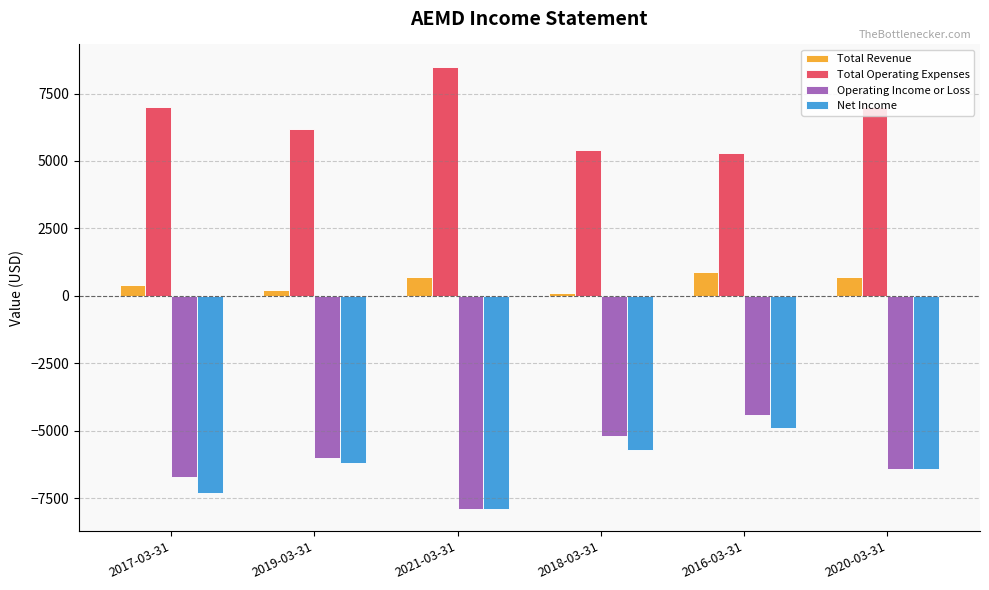

Which series has the largest range (max minus min)?

Operating Income or Loss